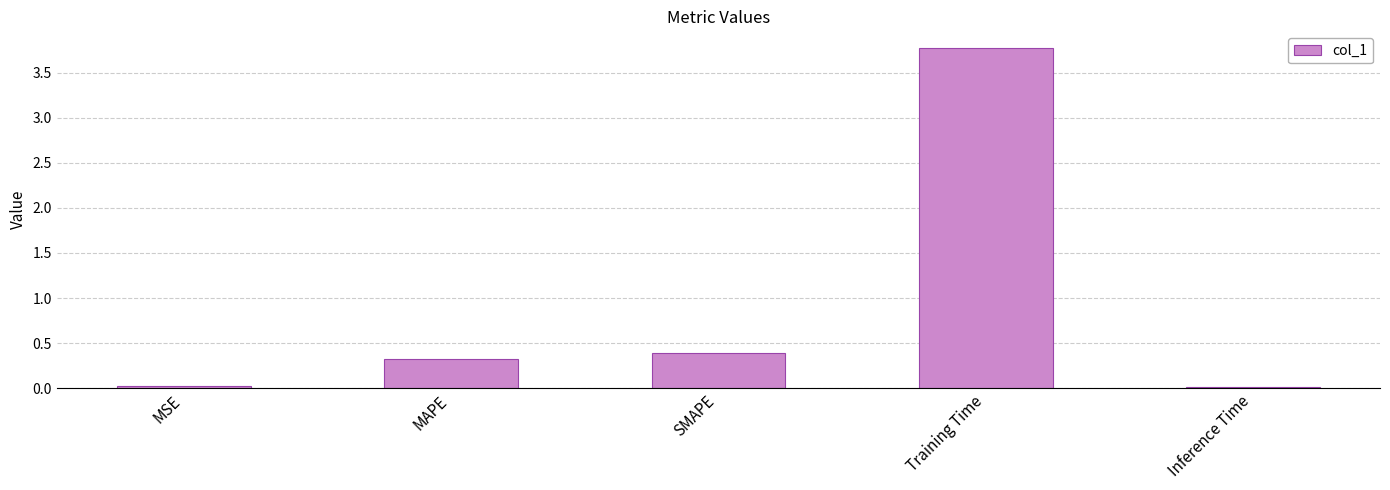

The chart shows a value of 0.3 at MAPE. True or false?

True